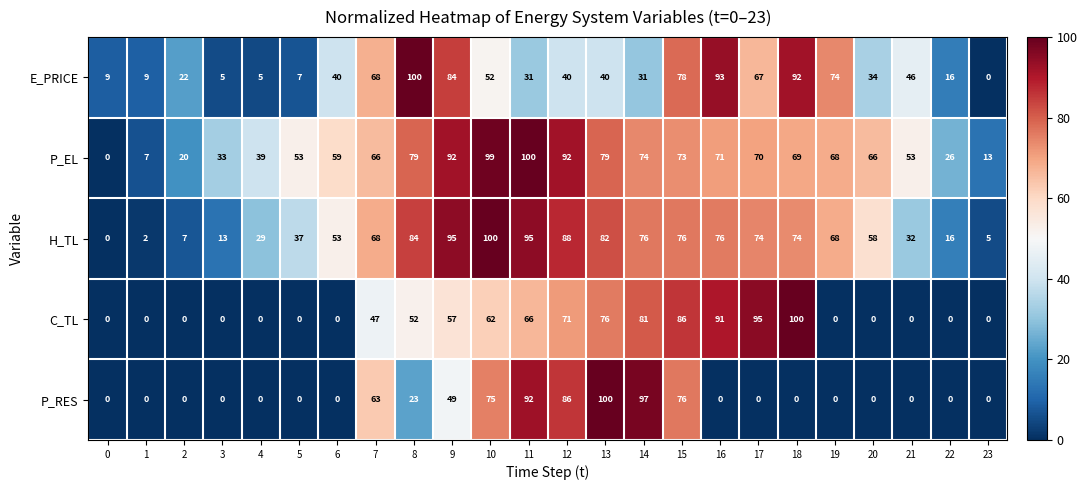

True or false: P_EL has a value of 7 at 1.

True